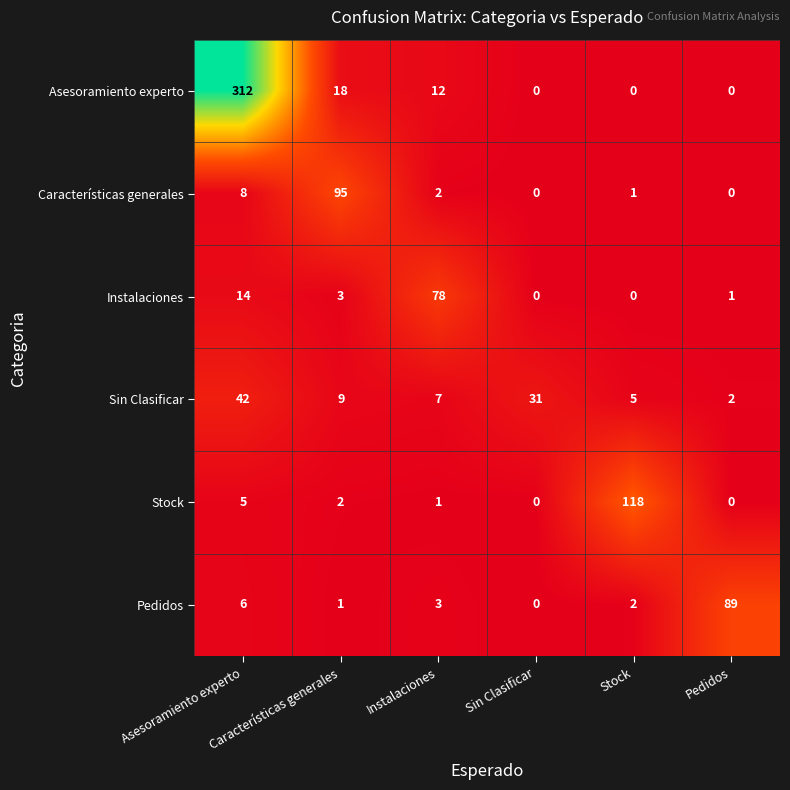

What is the difference between the second highest and minimum values in the Pedidos series?

6